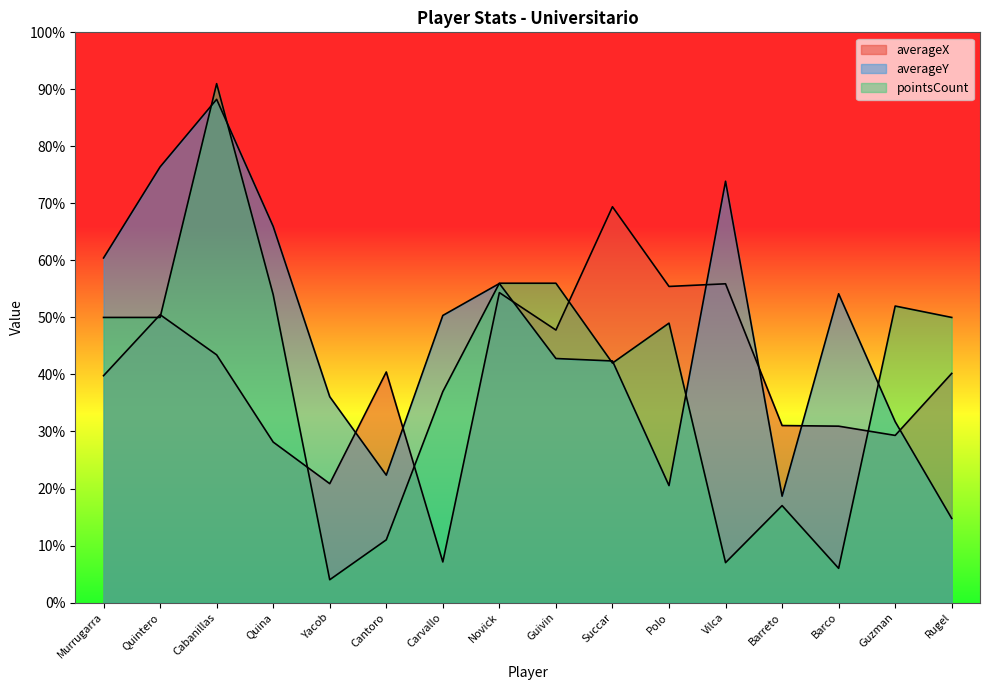

How many values in the averageX series are below 40?

7